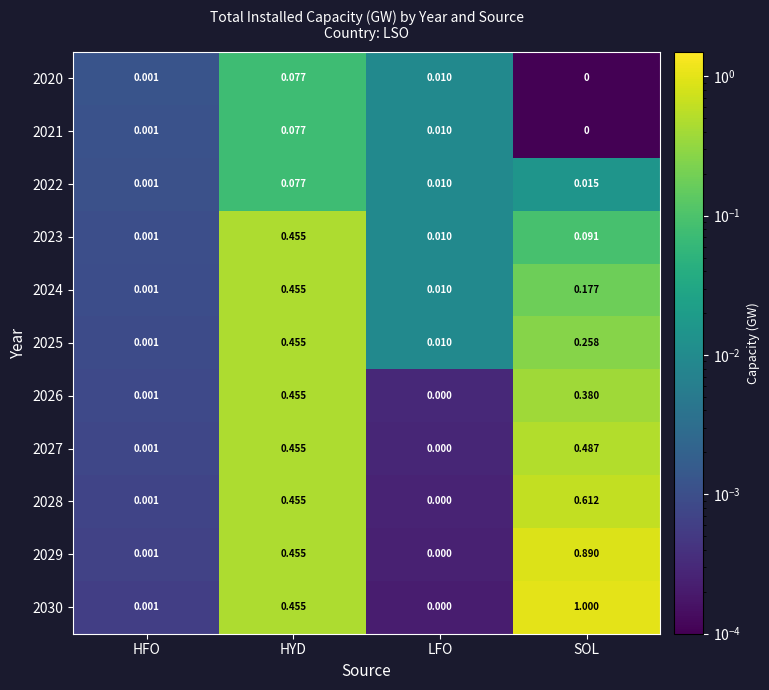

At which category is the sum across all series the highest?

SOL